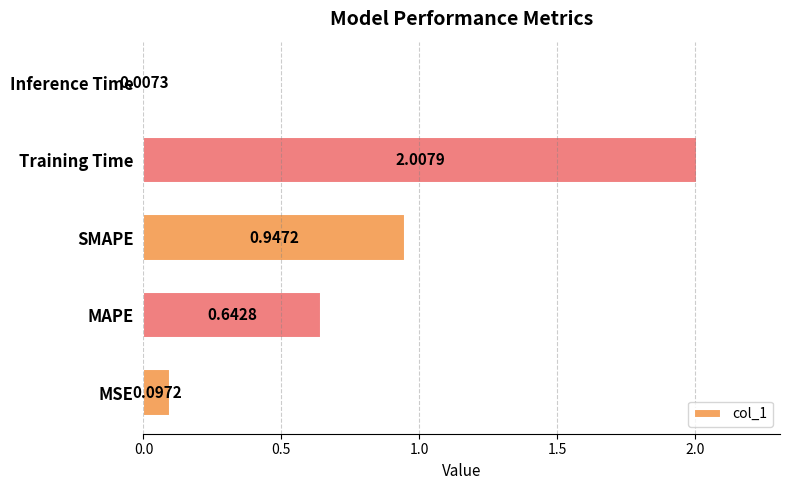

Rank the categories by value from lowest to highest.

Inference Time, MSE, MAPE, SMAPE, Training Time